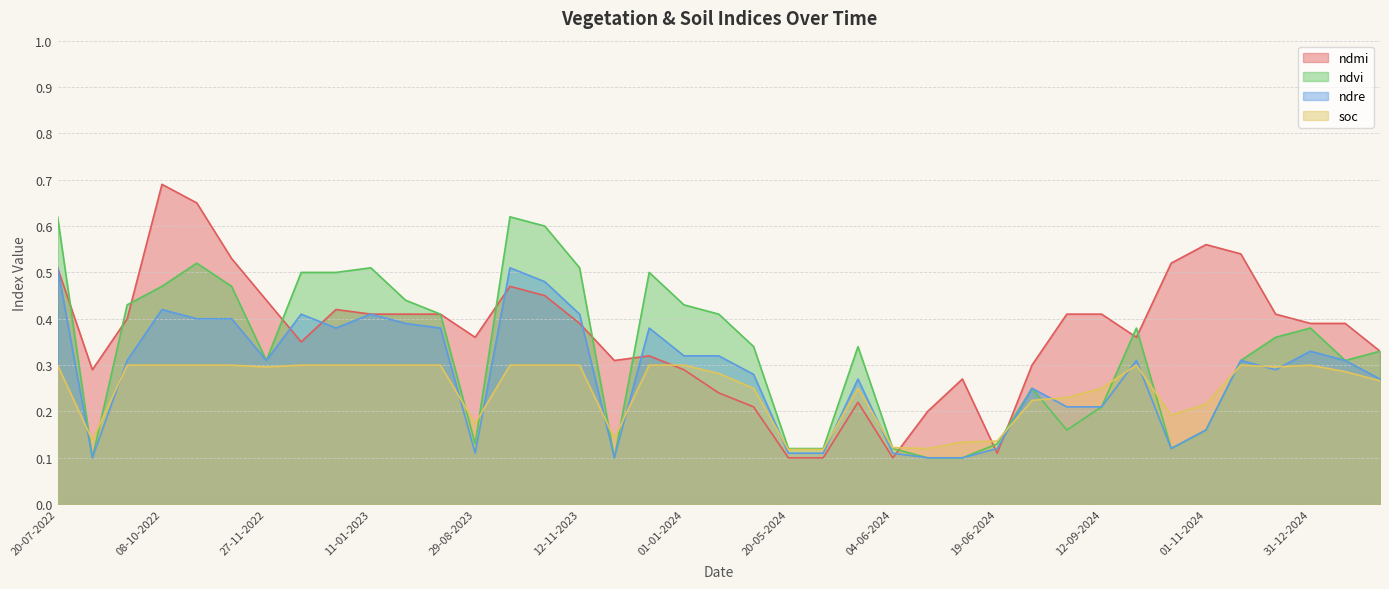

How many lines are shown in the chart?

4